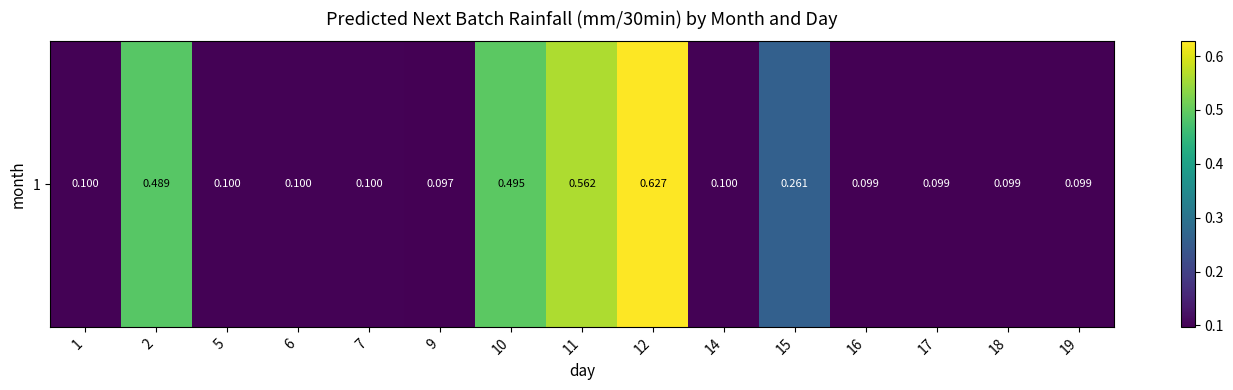

Which has a higher value, 1 or 2?

2